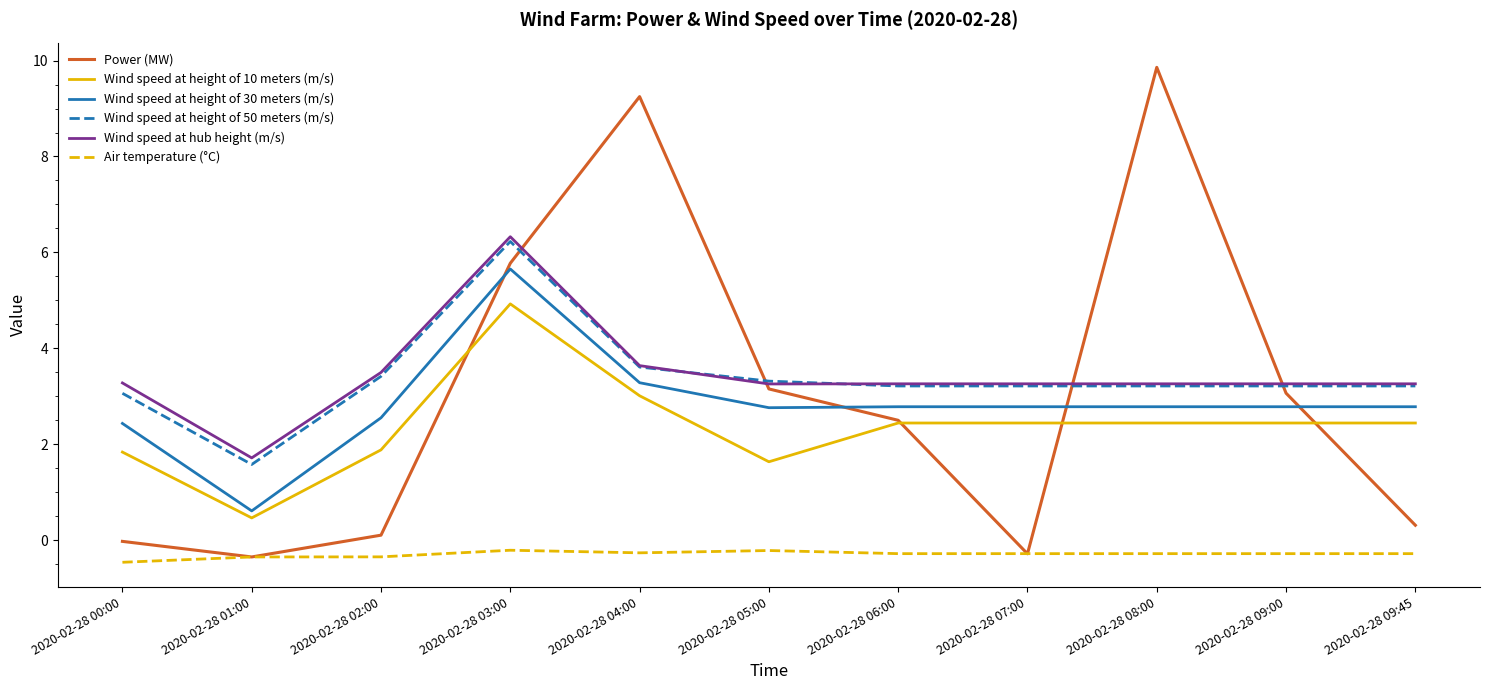

What position from the left is 2020-02-28 00:00?

1